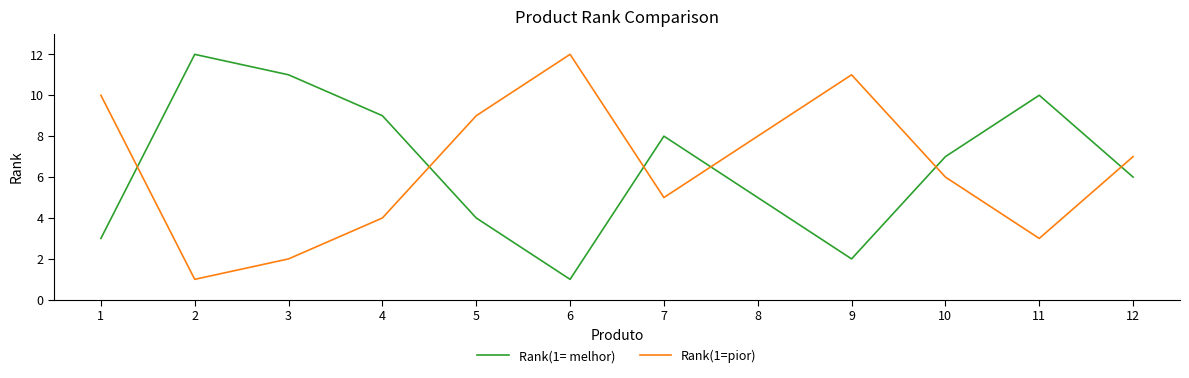

How many times do Rank(1= melhor) and Rank(1=pior) cross each other?

6